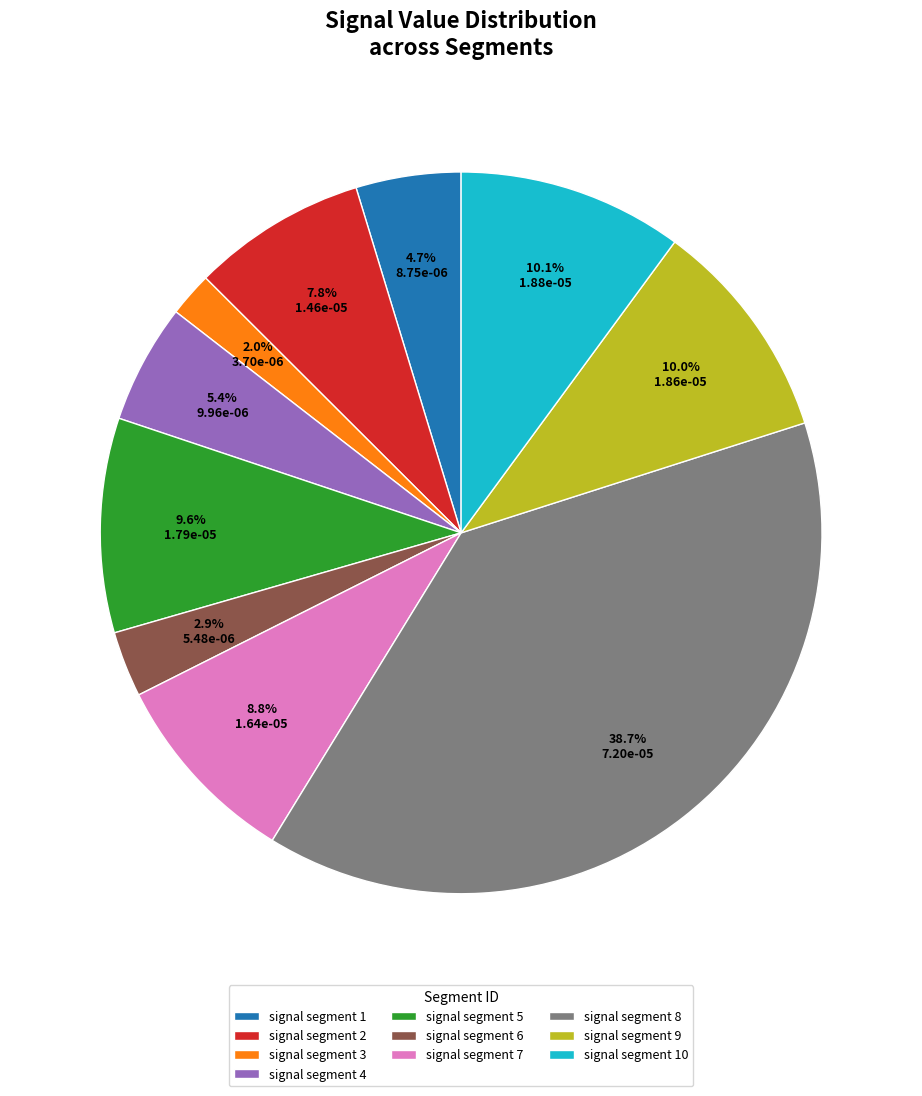

Between signal segment 8 and signal segment 4, which is larger?

signal segment 8